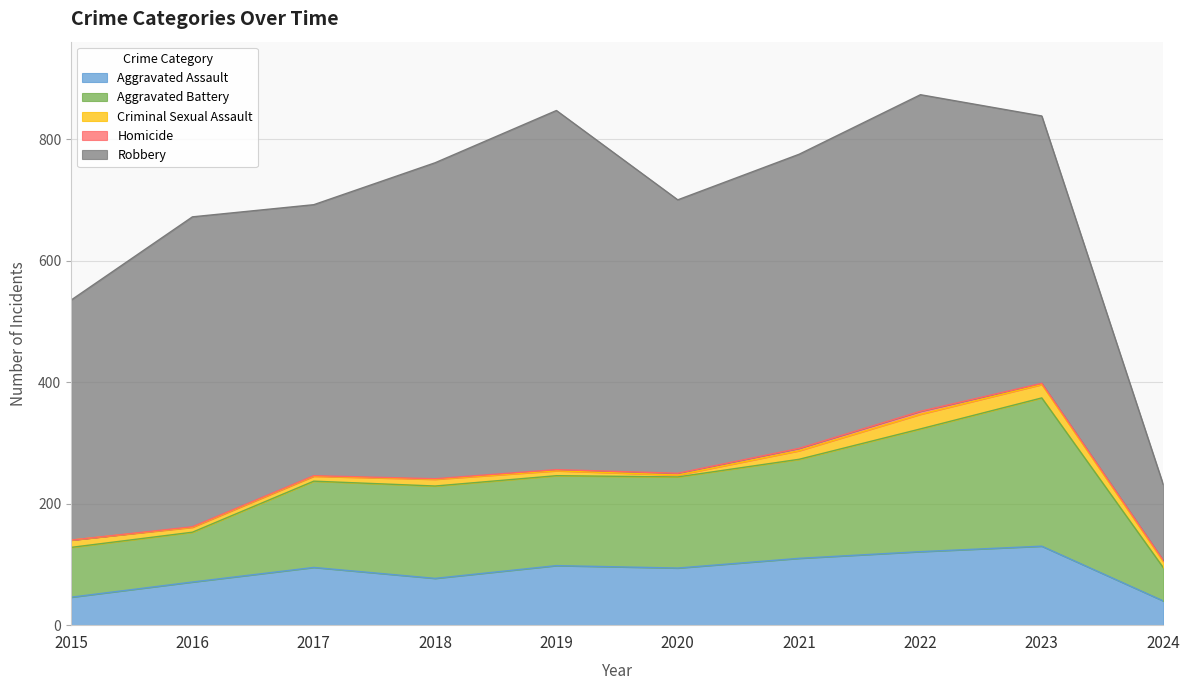

At which category does the chart reach its minimum across all series?

2015